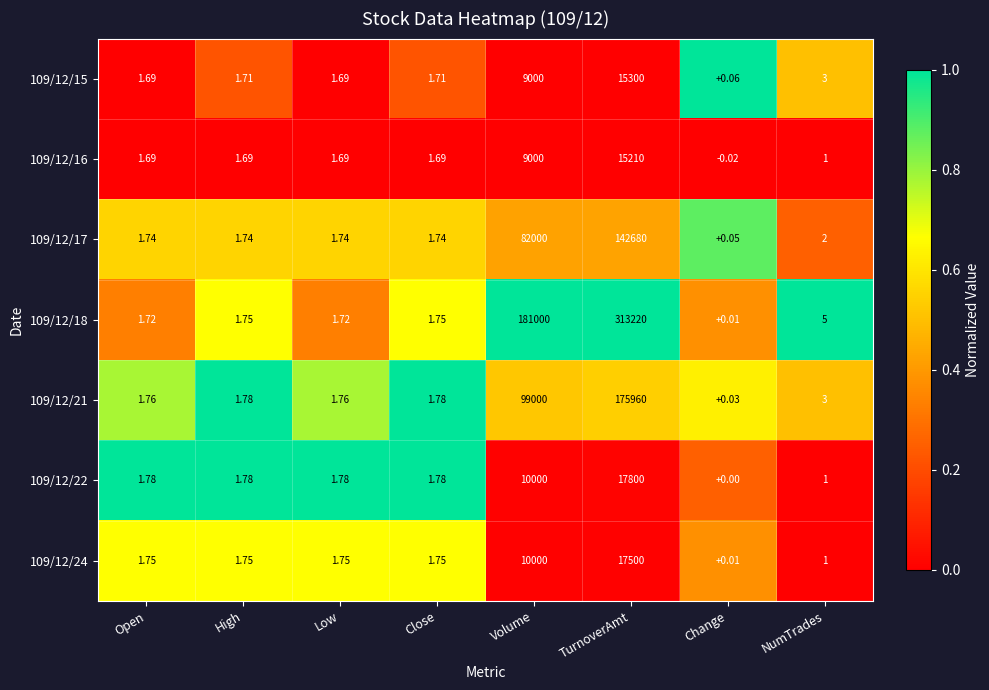

Where does the 109/12/21 series first go above 1?

Open